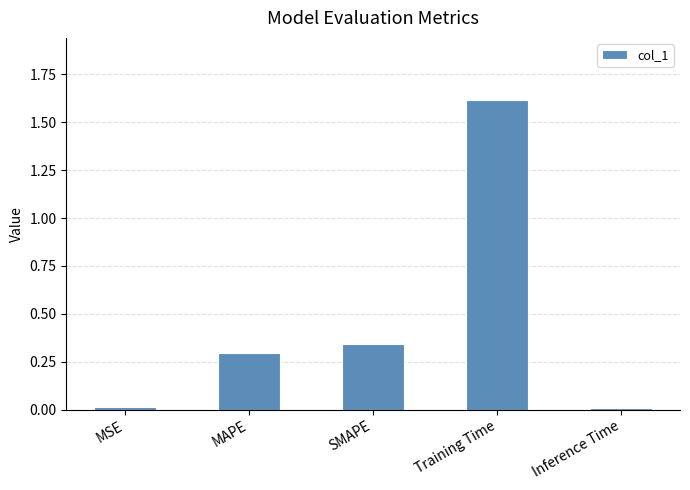

What is the label of the 2nd bar from the right?

Training Time